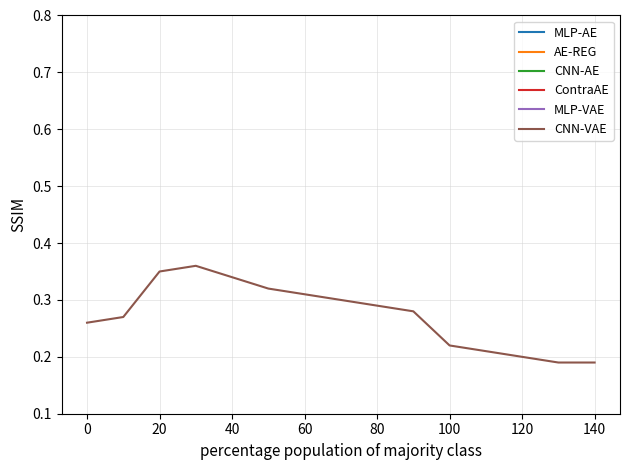

True or false: CNN-VAE has a value of 0.1 at 0.

False